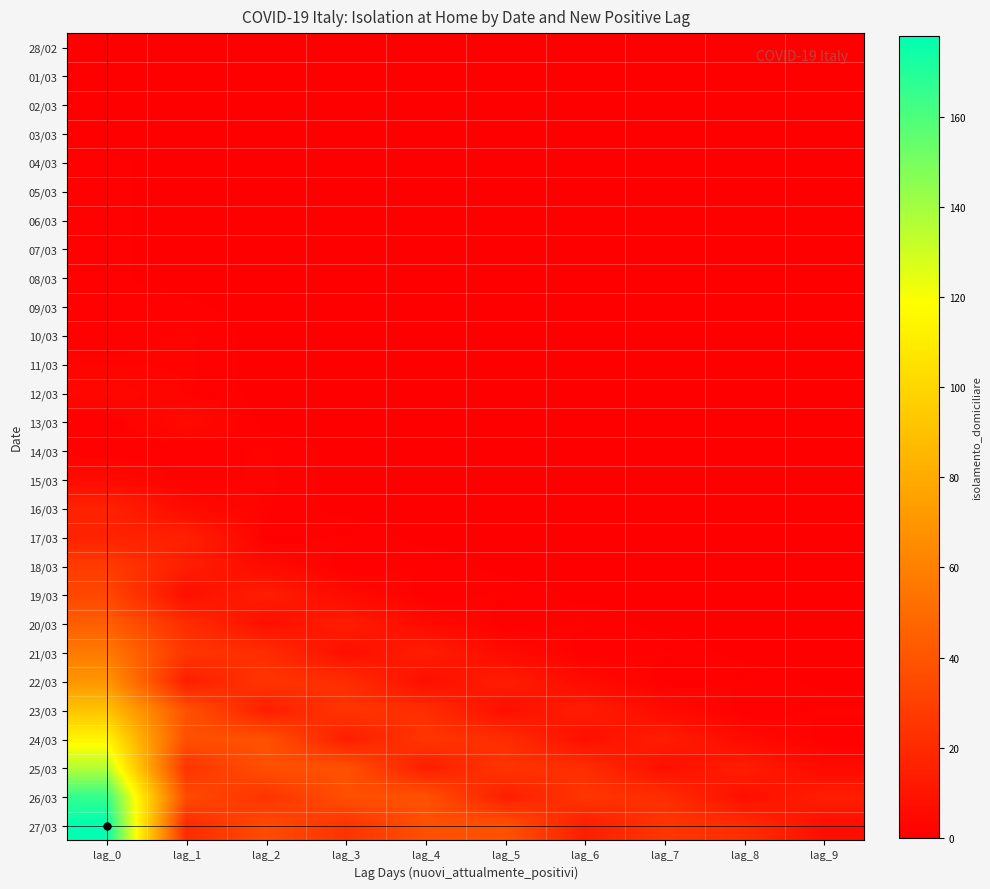

Reading left to right, transcribe all the data shown in this chart.

28/02: lag_0=0	lag_1=0	lag_2=0	lag_3=0	lag_4=0	lag_5=0	lag_6=0	lag_7=0	lag_8=0	lag_9=0
01/03: lag_0=0	lag_1=0	lag_2=0	lag_3=0	lag_4=0	lag_5=0	lag_6=0	lag_7=0	lag_8=0	lag_9=0
02/03: lag_0=0	lag_1=0	lag_2=0	lag_3=0	lag_4=0	lag_5=0	lag_6=0	lag_7=0	lag_8=0	lag_9=0
03/03: lag_0=0	lag_1=0	lag_2=0	lag_3=0	lag_4=0	lag_5=0	lag_6=0	lag_7=0	lag_8=0	lag_9=0
04/03: lag_0=1	lag_1=0	lag_2=0	lag_3=0	lag_4=0	lag_5=0	lag_6=0	lag_7=0	lag_8=0	lag_9=0
05/03: lag_0=1	lag_1=0	lag_2=0	lag_3=0	lag_4=0	lag_5=0	lag_6=0	lag_7=0	lag_8=0	lag_9=0
06/03: lag_0=1	lag_1=0	lag_2=0	lag_3=0	lag_4=0	lag_5=0	lag_6=0	lag_7=0	lag_8=0	lag_9=0
07/03: lag_0=1	lag_1=0	lag_2=0	lag_3=0	lag_4=0	lag_5=0	lag_6=0	lag_7=0	lag_8=0	lag_9=0
08/03: lag_0=1	lag_1=0	lag_2=0	lag_3=0	lag_4=0	lag_5=0	lag_6=0	lag_7=0	lag_8=0	lag_9=0
09/03: lag_0=1	lag_1=1	lag_2=0	lag_3=0	lag_4=0	lag_5=0	lag_6=0	lag_7=0	lag_8=0	lag_9=0
10/03: lag_0=1	lag_1=2	lag_2=0	lag_3=0	lag_4=0	lag_5=0	lag_6=0	lag_7=0	lag_8=0	lag_9=0
11/03: lag_0=2	lag_1=2	lag_2=0	lag_3=0	lag_4=0	lag_5=0	lag_6=0	lag_7=0	lag_8=0	lag_9=0
12/03: lag_0=4	lag_1=2	lag_2=0	lag_3=0	lag_4=0	lag_5=0	lag_6=0	lag_7=0	lag_8=0	lag_9=0
13/03: lag_0=1	lag_1=5	lag_2=0	lag_3=0	lag_4=0	lag_5=0	lag_6=0	lag_7=0	lag_8=0	lag_9=0
14/03: lag_0=1	lag_1=1	lag_2=2	lag_3=0	lag_4=0	lag_5=0	lag_6=0	lag_7=0	lag_8=0	lag_9=0
15/03: lag_0=5	lag_1=1	lag_2=2	lag_3=0	lag_4=0	lag_5=0	lag_6=0	lag_7=0	lag_8=0	lag_9=0
16/03: lag_0=16	lag_1=5	lag_2=2	lag_3=0	lag_4=0	lag_5=0	lag_6=0	lag_7=0	lag_8=0	lag_9=0
17/03: lag_0=16	lag_1=15	lag_2=1	lag_3=2	lag_4=0	lag_5=0	lag_6=0	lag_7=0	lag_8=0	lag_9=0
18/03: lag_0=28	lag_1=14	lag_2=5	lag_3=1	lag_4=2	lag_5=0	lag_6=0	lag_7=0	lag_8=0	lag_9=0
19/03: lag_0=33	lag_1=7	lag_2=14	lag_3=5	lag_4=1	lag_5=2	lag_6=0	lag_7=0	lag_8=0	lag_9=0
20/03: lag_0=44	lag_1=21	lag_2=7	lag_3=14	lag_4=5	lag_5=1	lag_6=2	lag_7=0	lag_8=0	lag_9=0
21/03: lag_0=57	lag_1=25	lag_2=21	lag_3=7	lag_4=14	lag_5=5	lag_6=1	lag_7=2	lag_8=0	lag_9=0
22/03: lag_0=70	lag_1=14	lag_2=25	lag_3=21	lag_4=7	lag_5=14	lag_6=5	lag_7=1	lag_8=2	lag_9=0
23/03: lag_0=91	lag_1=38	lag_2=14	lag_3=25	lag_4=21	lag_5=7	lag_6=14	lag_7=5	lag_8=1	lag_9=2
24/03: lag_0=114	lag_1=37	lag_2=38	lag_3=14	lag_4=25	lag_5=21	lag_6=7	lag_7=14	lag_8=5	lag_9=1
25/03: lag_0=136	lag_1=24	lag_2=37	lag_3=38	lag_4=14	lag_5=25	lag_6=21	lag_7=7	lag_8=14	lag_9=5
26/03: lag_0=166	lag_1=35	lag_2=24	lag_3=37	lag_4=38	lag_5=14	lag_6=25	lag_7=21	lag_8=7	lag_9=14
27/03: lag_0=178	lag_1=20	lag_2=35	lag_3=24	lag_4=37	lag_5=38	lag_6=14	lag_7=25	lag_8=21	lag_9=7